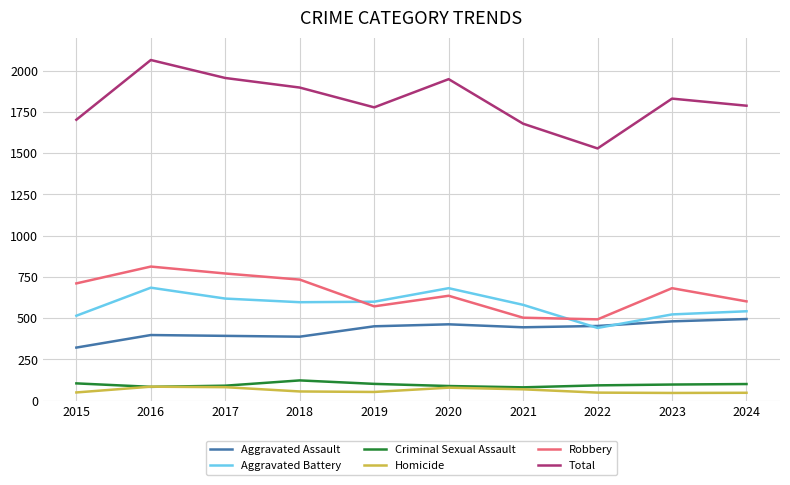

True or false: Criminal Sexual Assault and Aggravated Battery intersect in this chart.

False